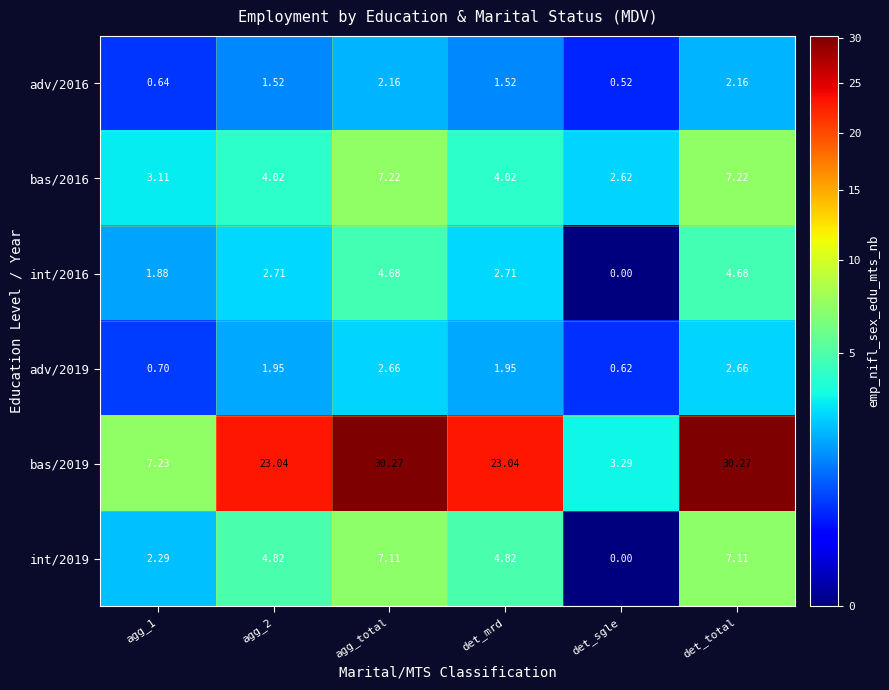

Rank the series by their maximum value, from highest to lowest.

bas/2019, bas/2016, int/2019, int/2016, adv/2019, adv/2016